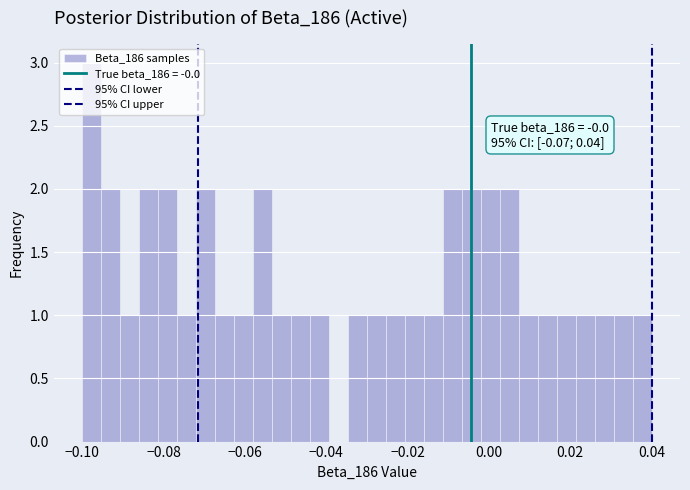

Around what value on the x-axis is the tallest bar? Give the approximate position of its centre, as read against the axis.

-0.098